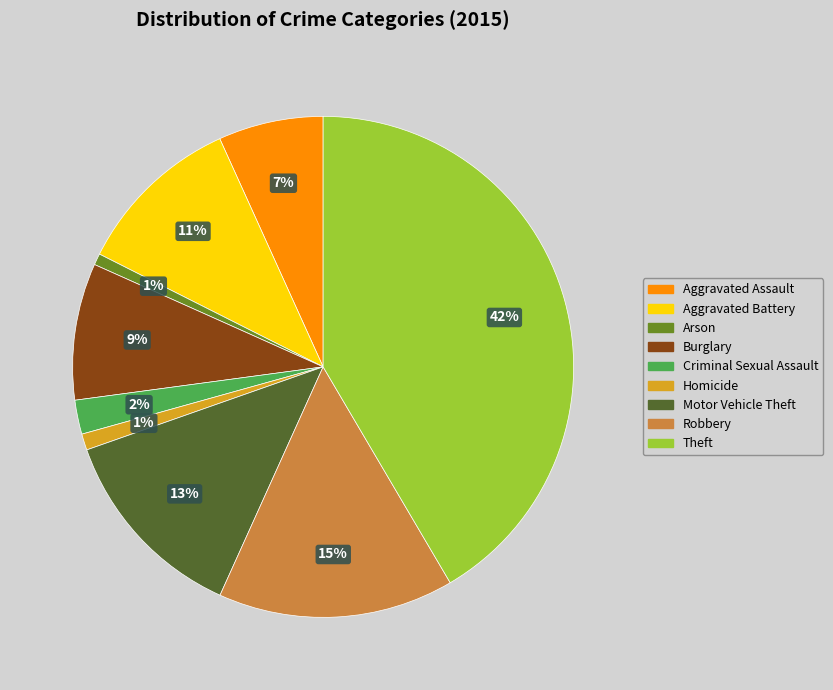

Is Theft the majority of the pie?

No